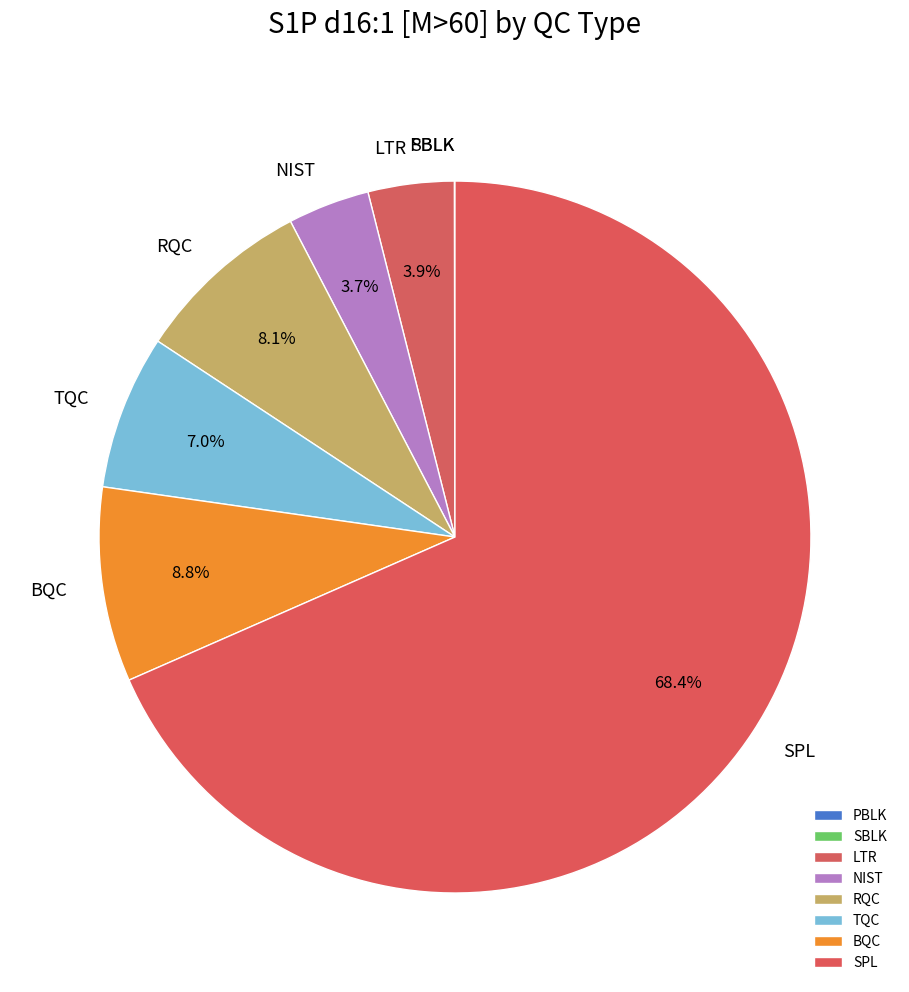

What is the largest slice in the pie chart?

SPL